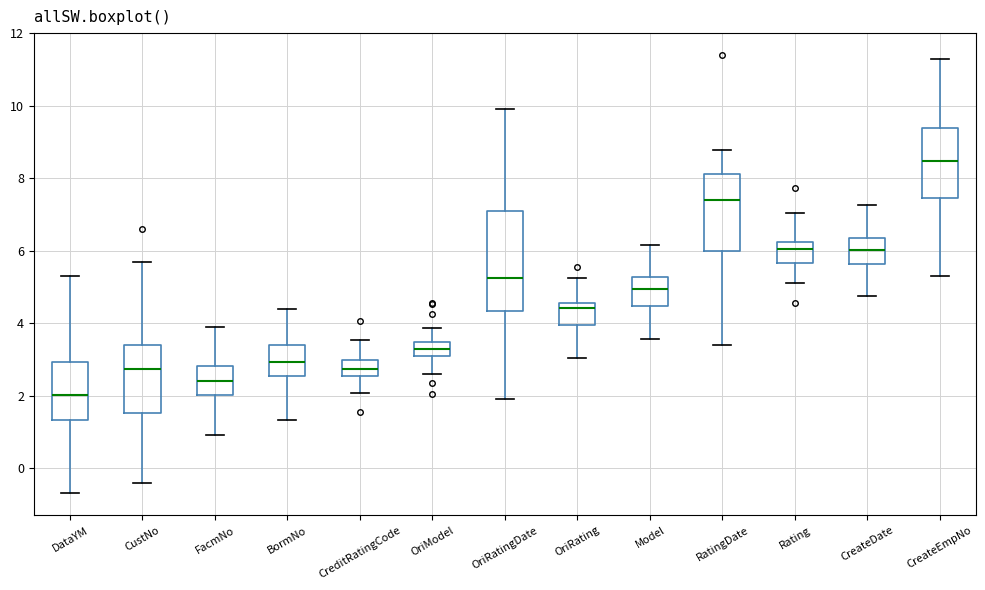

Reading left to right, read every box against the y-axis: the position of its median line, the range the box covers, and the ends of its whiskers. The values are not printed on the chart, so give them approximately, as read against the axis.

DataYM: median 2.0, box 1.4 to 3.0, whiskers -0.6 to 5.4
CustNo: median 2.8, box 1.6 to 3.4, whiskers -0.4 to 5.6
FacmNo: median 2.4, box 2.0 to 2.8, whiskers 1.0 to 4.0
BormNo: median 3.0, box 2.6 to 3.4, whiskers 1.4 to 4.4
CreditRatingCode: median 2.8, box 2.6 to 3.0, whiskers 2.0 to 3.6
OriModel: median 3.2, box 3.0 to 3.4, whiskers 2.6 to 3.8
OriRatingDate: median 5.2, box 4.4 to 7.0, whiskers 2.0 to 10.0
OriRating: median 4.4, box 4.0 to 4.6, whiskers 3.0 to 5.2
Model: median 5.0, box 4.4 to 5.2, whiskers 3.6 to 6.2
RatingDate: median 7.4, box 6.0 to 8.2, whiskers 3.4 to 8.8
Rating: median 6.0, box 5.6 to 6.2, whiskers 5.2 to 7.0
CreateDate: median 6.0, box 5.6 to 6.4, whiskers 4.8 to 7.2
CreateEmpNo: median 8.4, box 7.4 to 9.4, whiskers 5.4 to 11.4